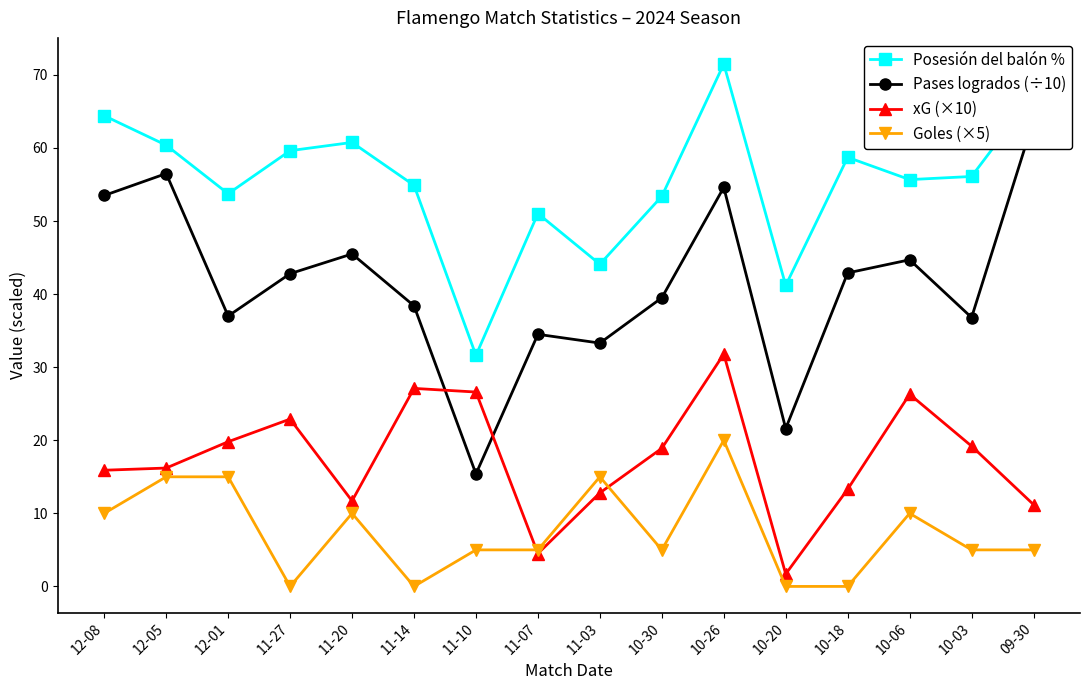

At which label does Posesión del balón % reach its minimum?

11-10